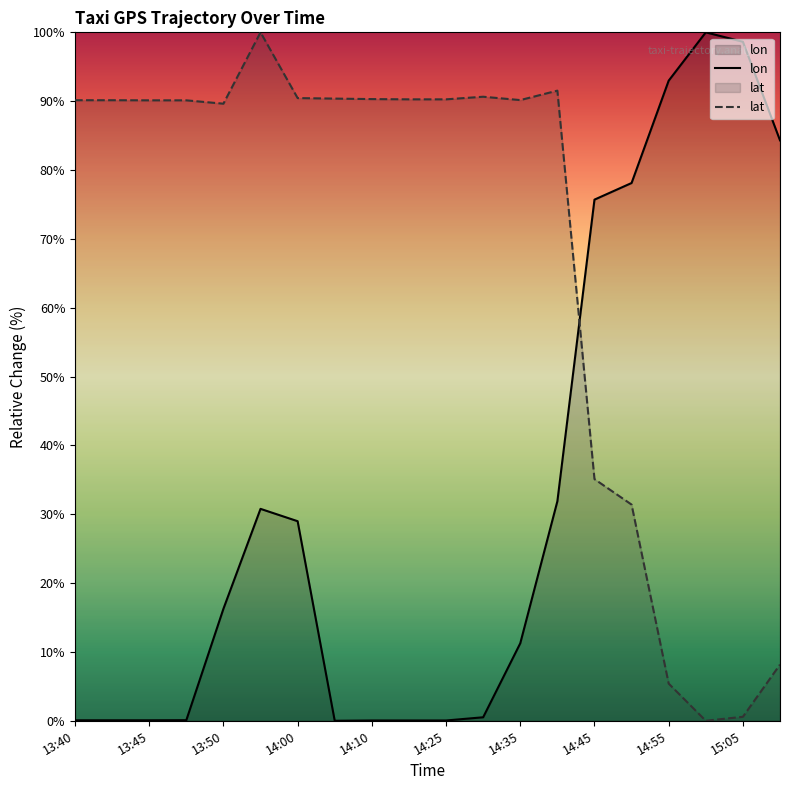

How many values in lon are above zero?

19